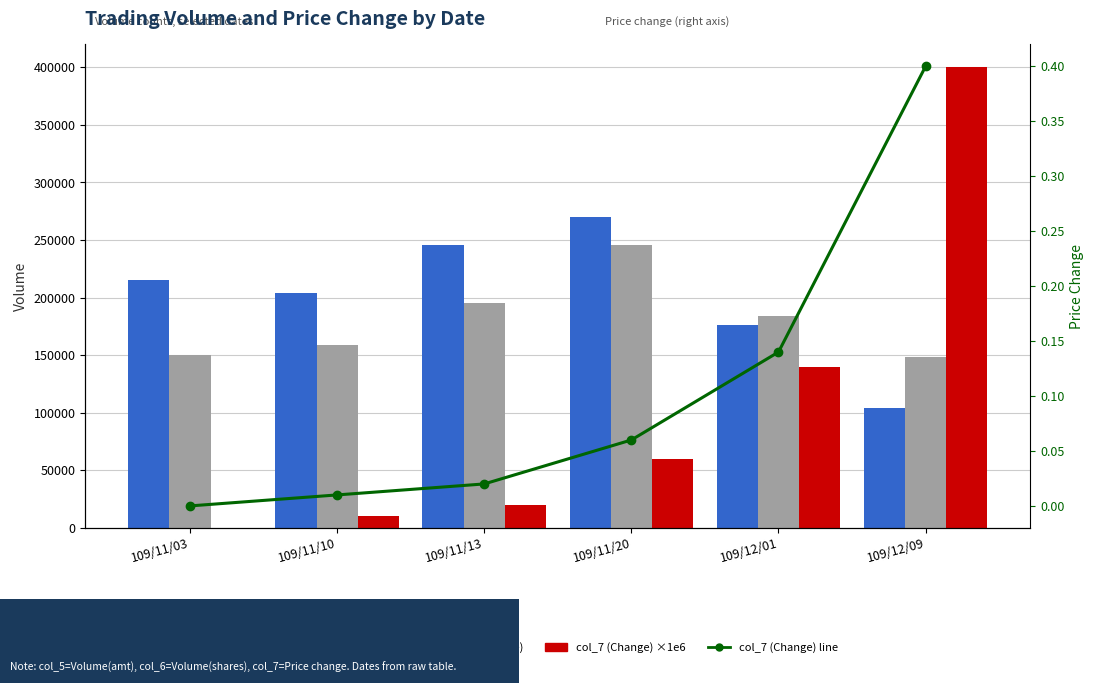

What is the total value across all series at 109/12/09?

652820.4